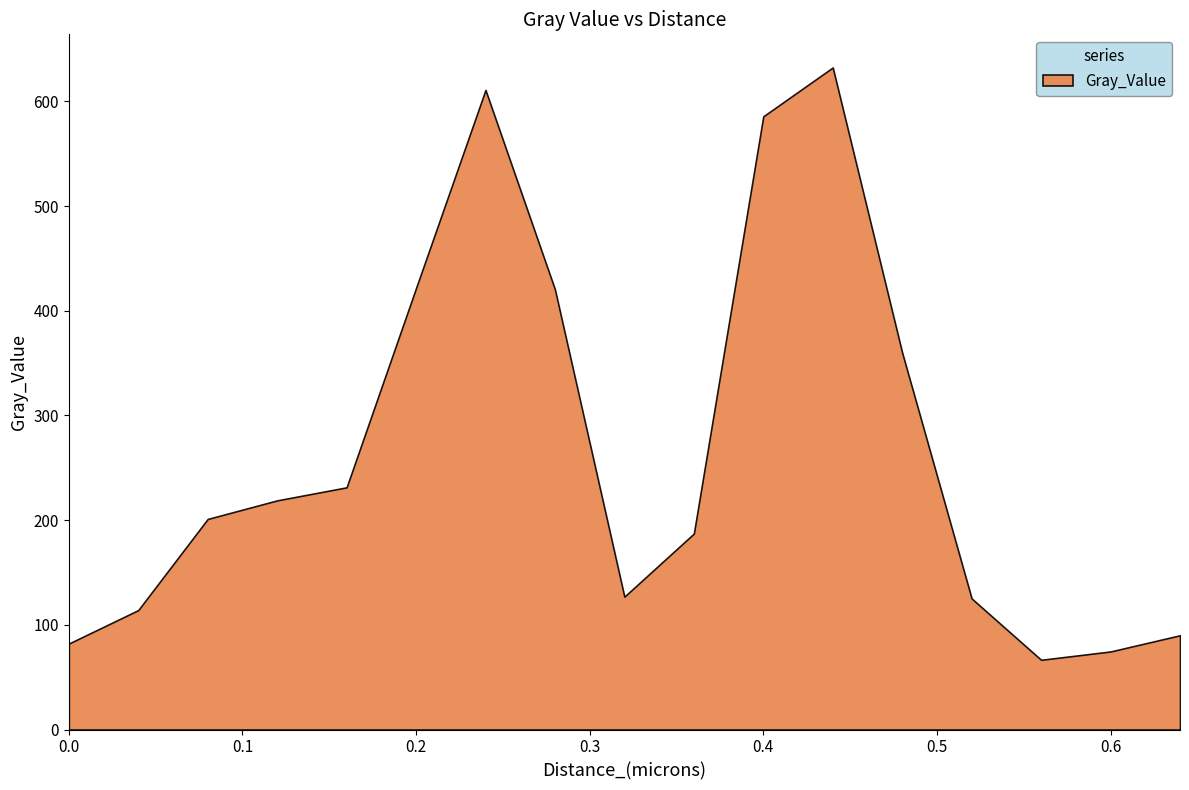

What is the sum of the values at 0.52 and 0.56?

191.8